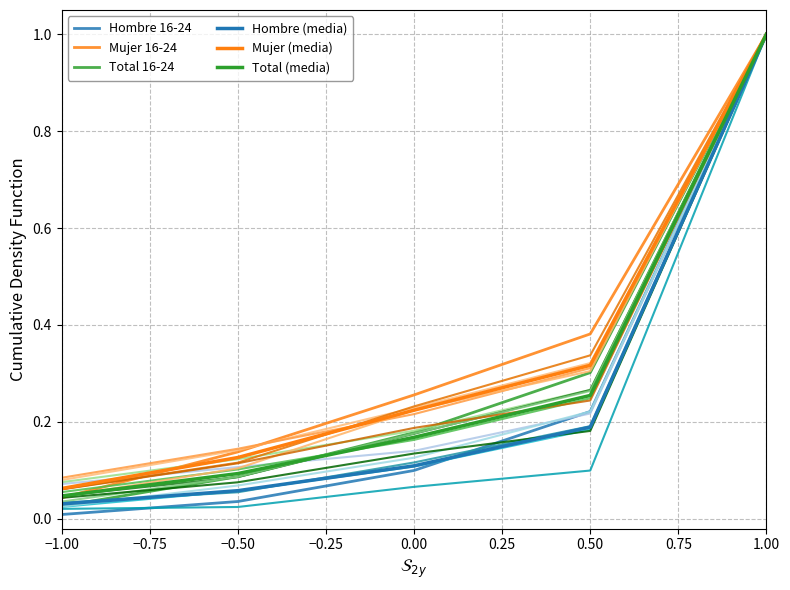

Where is Total (media) nearest to the value 0?

−1.00